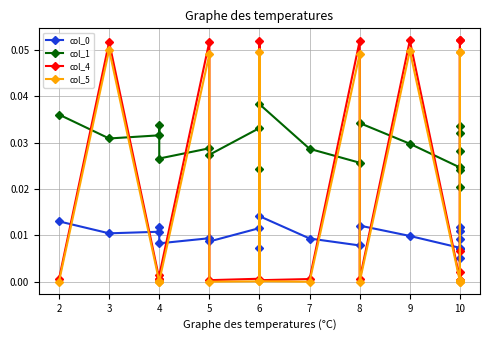

What is the label of the 18th point from the right?

4